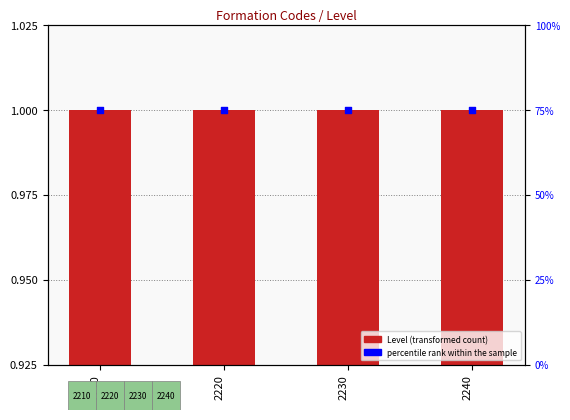

Which series has the largest total across all categories?

percentile rank within the sample